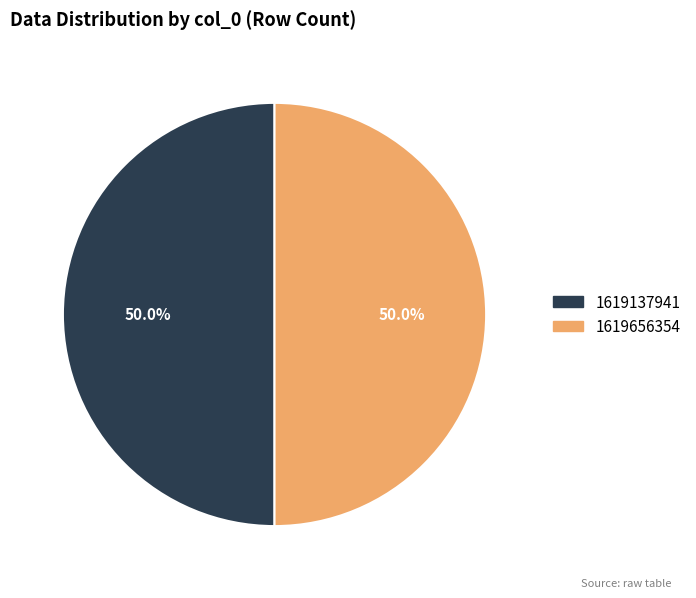

Count the number of slices in the pie.

2